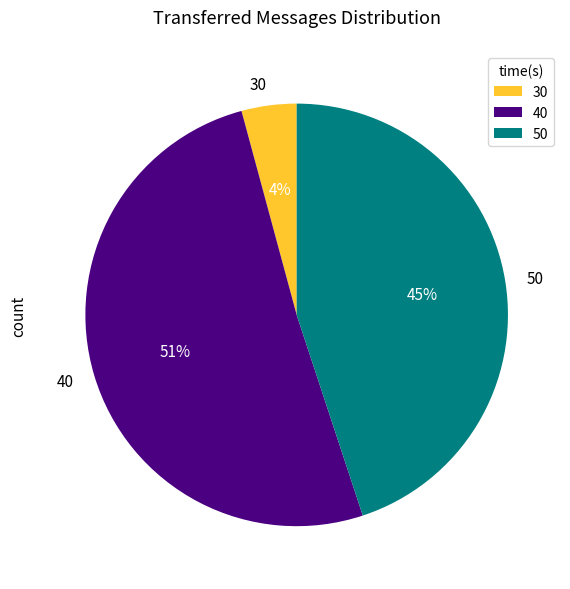

How many slices are in this pie chart?

3